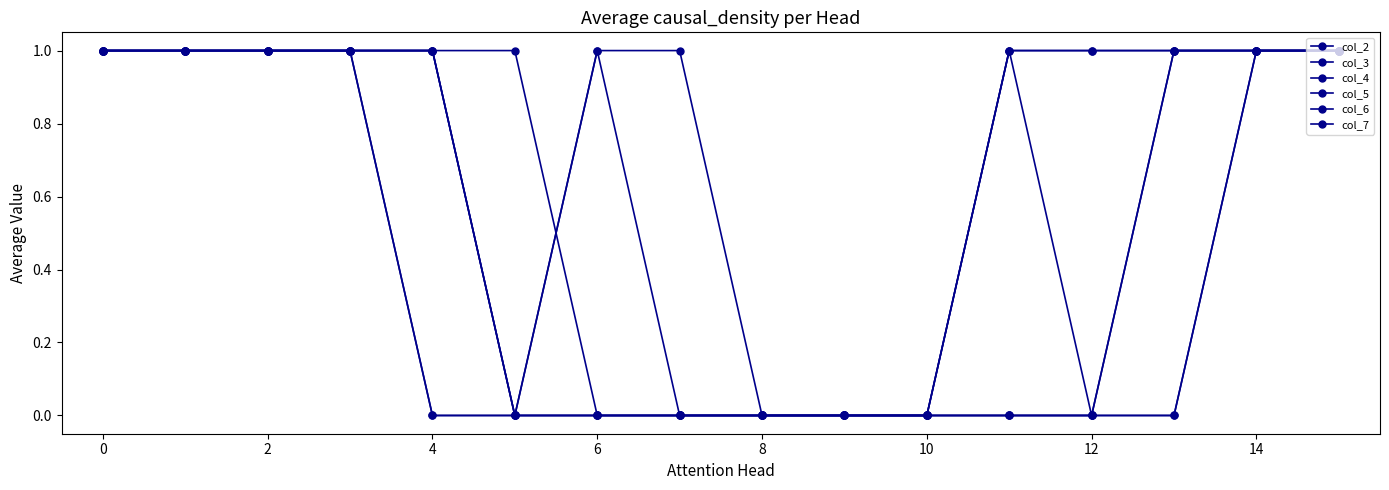

Does the chart have visible grid lines?

No